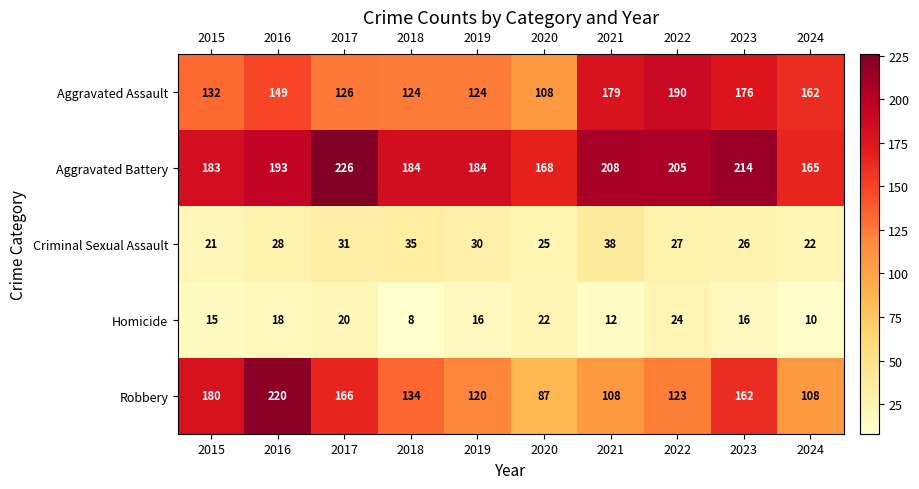

At how many categories does at least one series exceed 56?

10